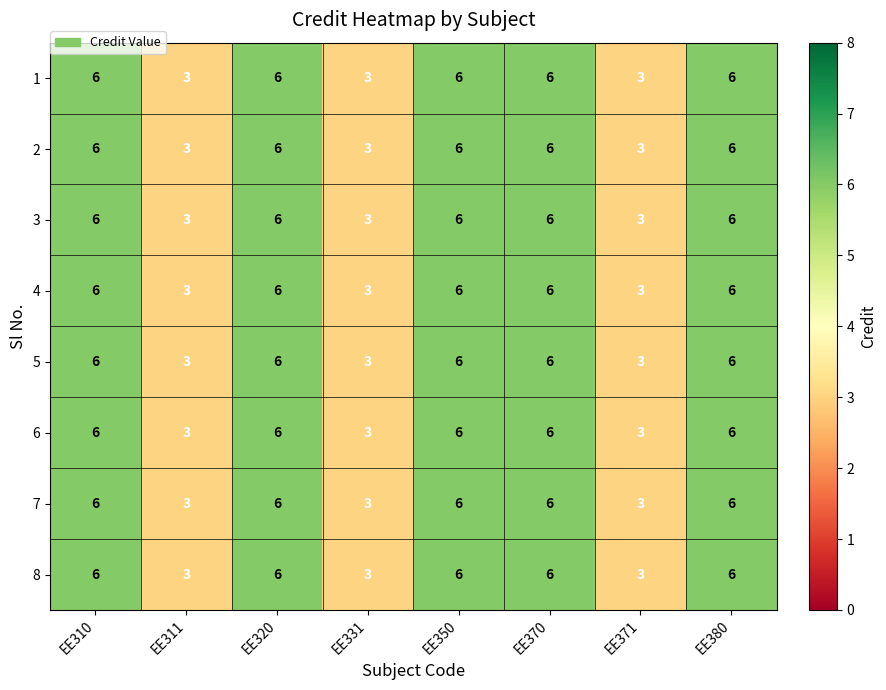

What is the total value across all series at EE331?

24